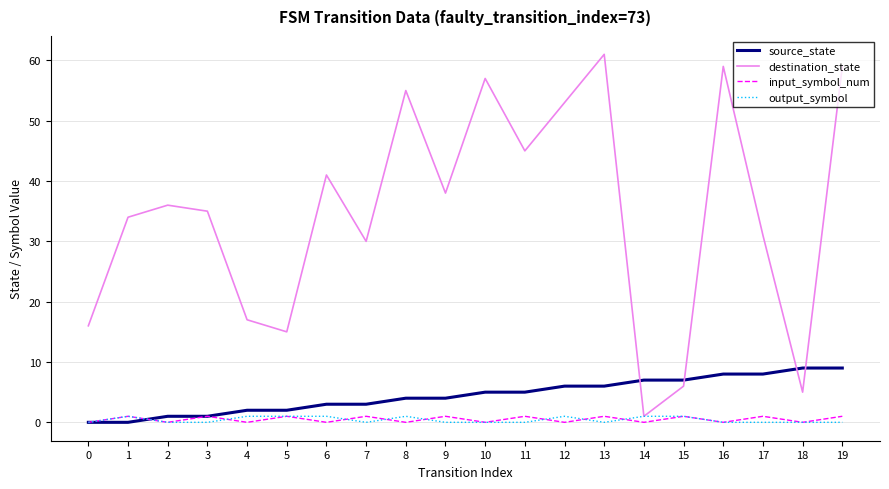

True or false: destination_state and input_symbol_num intersect in this chart.

False